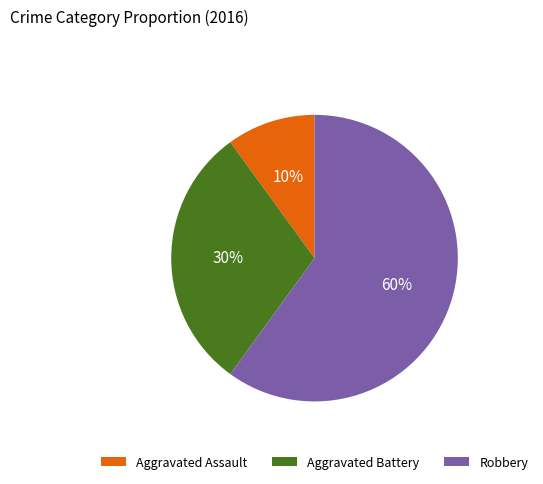

Is it true that Aggravated Battery is 30% of the pie?

True